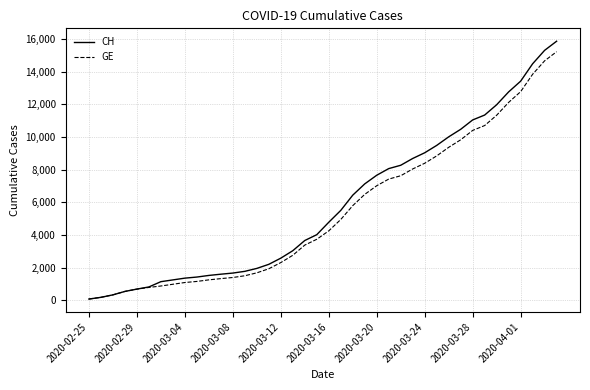

Which series has the widest spread of values?

CH